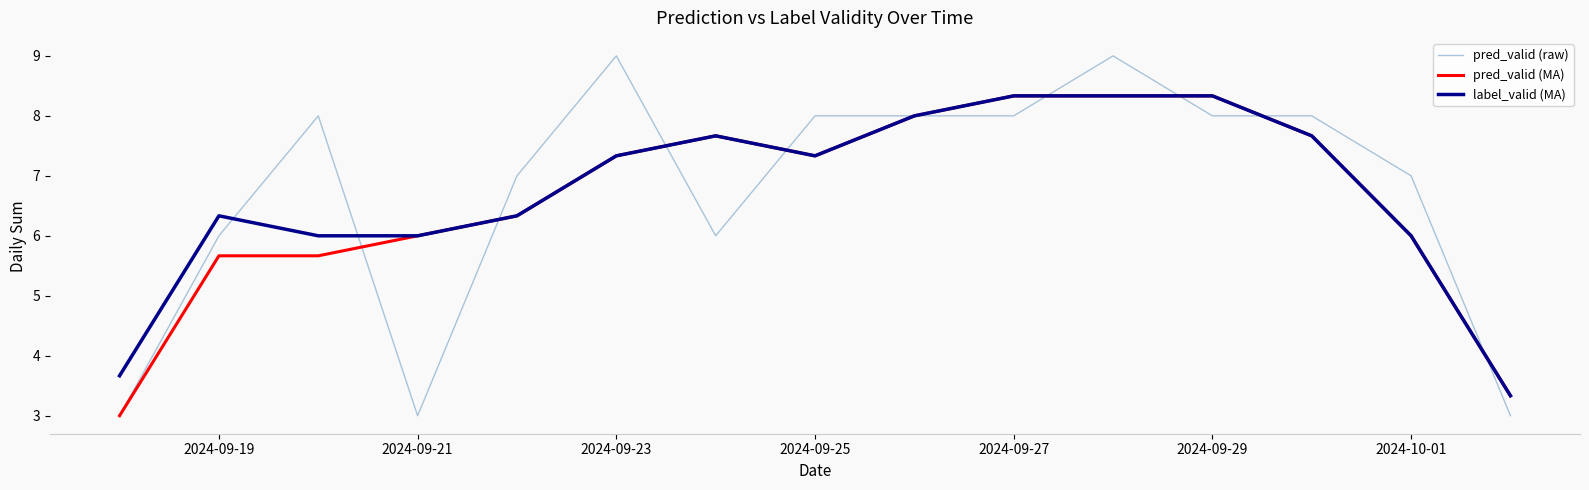

Which series has the widest spread of values?

pred_valid (raw)